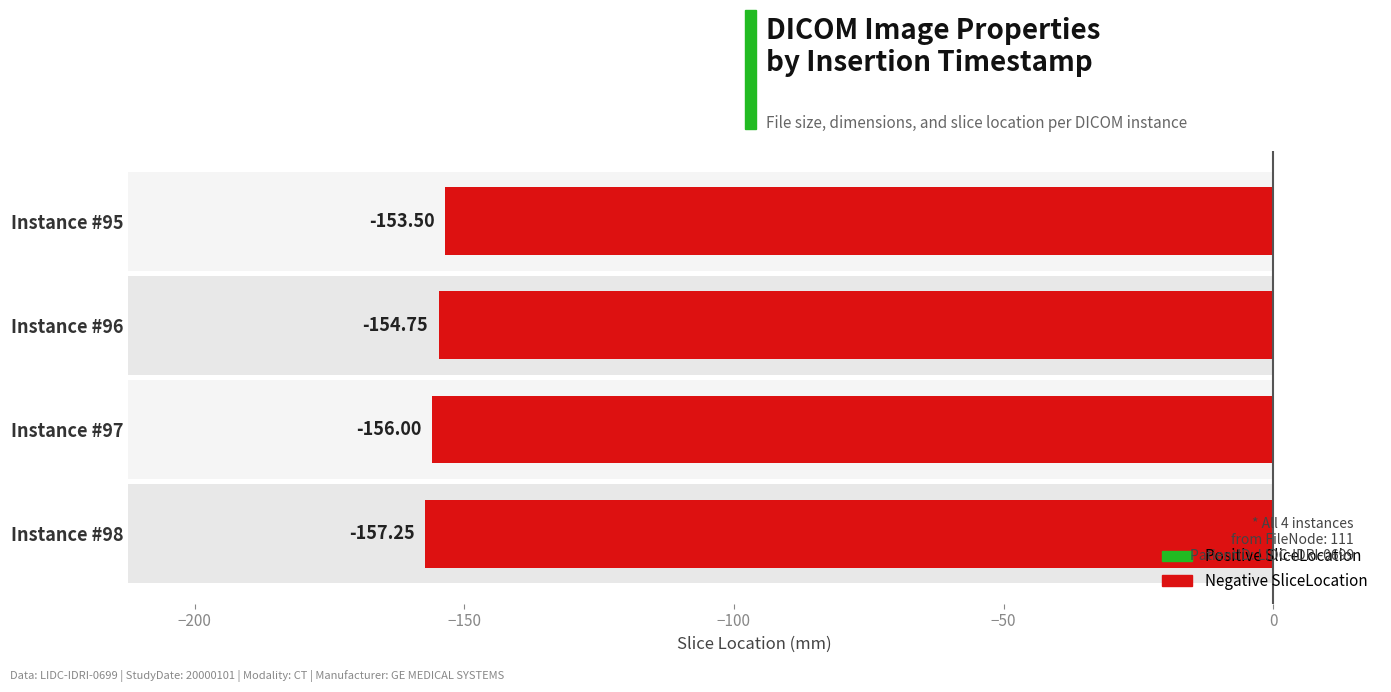

Count the number of values greater than -154.

1